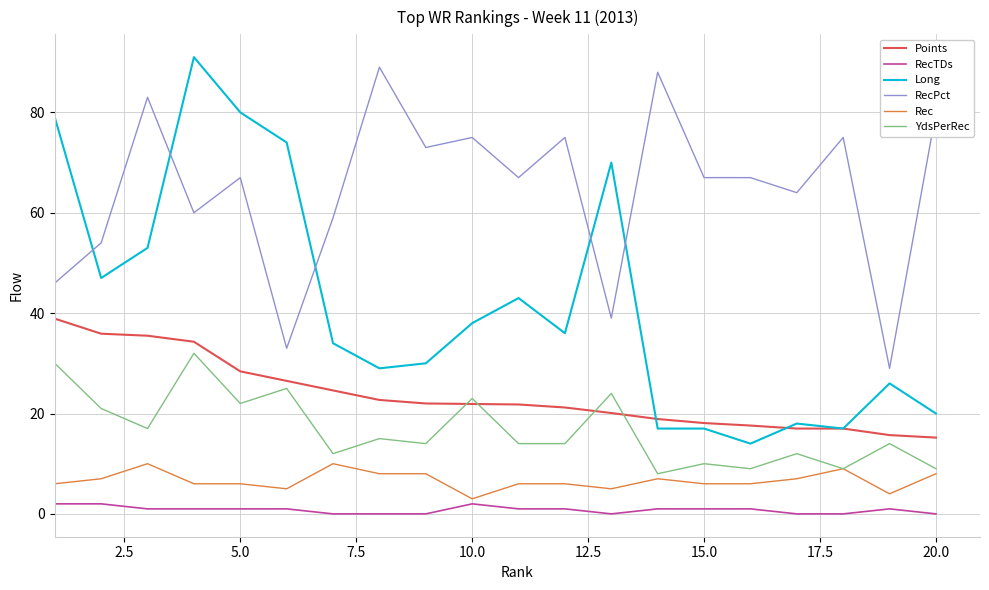

True or false: RecPct and Long intersect in this chart.

True